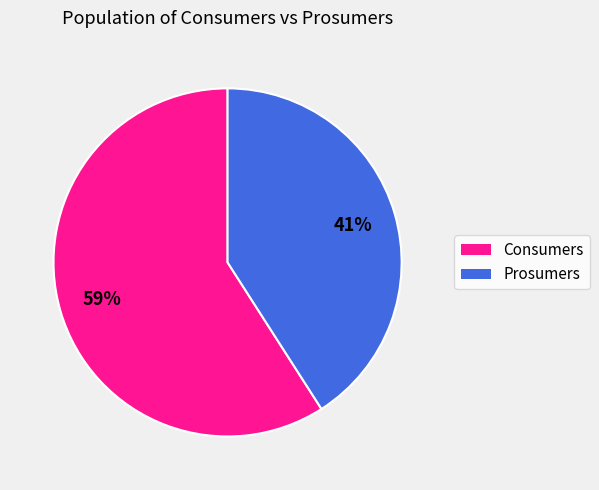

Is it true that Consumers is 59% of the pie?

True